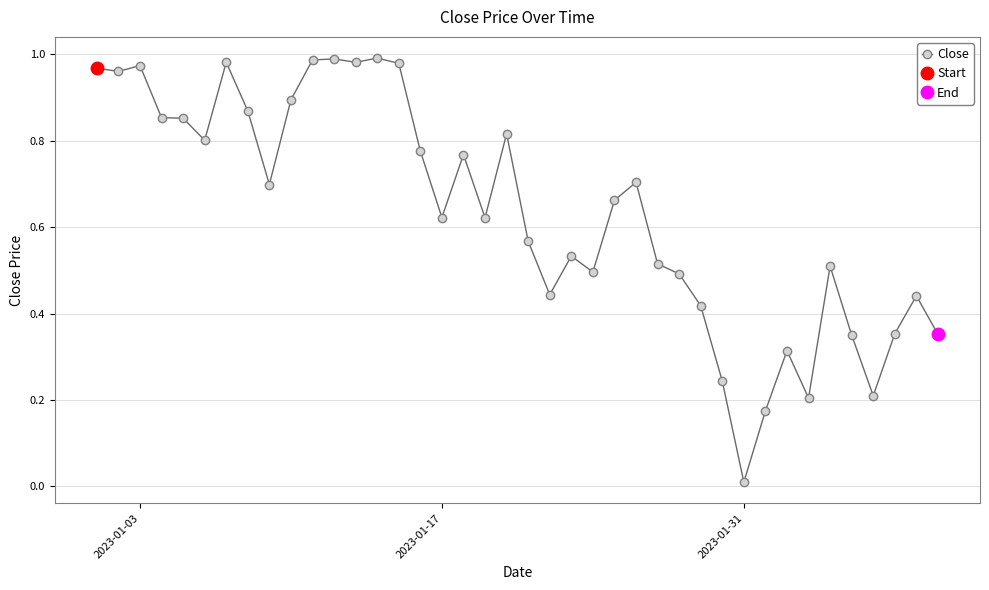

Is it true that Close equals 0.4 at 2023-01-03?

False